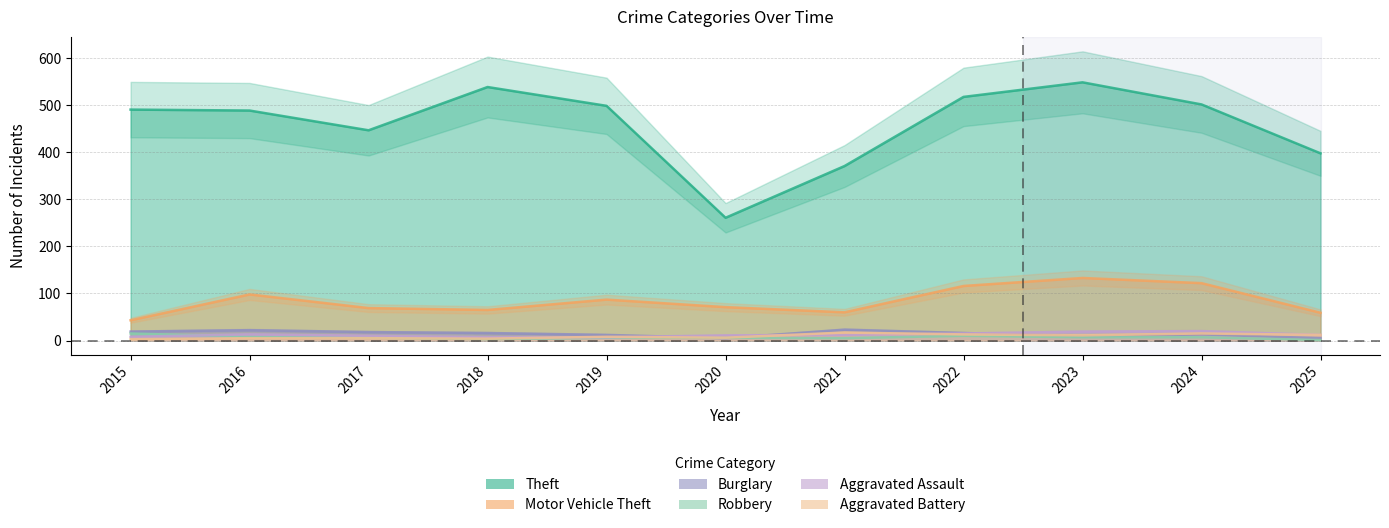

At which label does Robbery reach its minimum?

2025